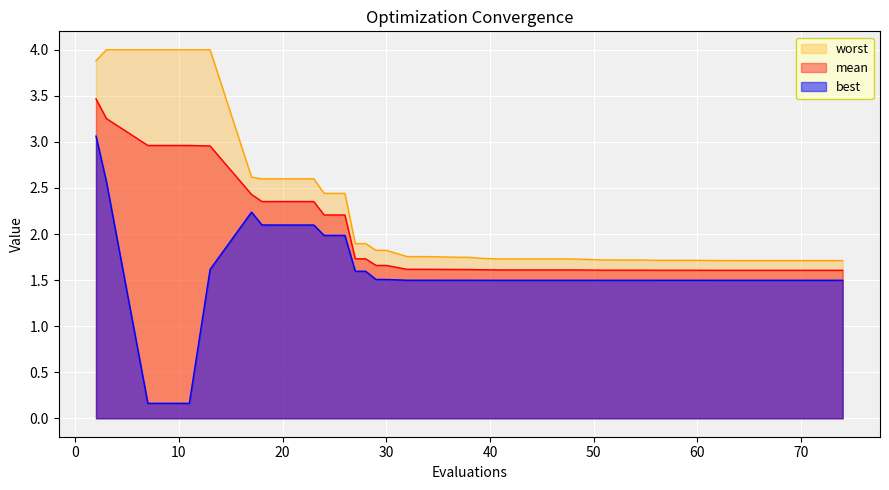

True or false: worst and best cross at least once.

False